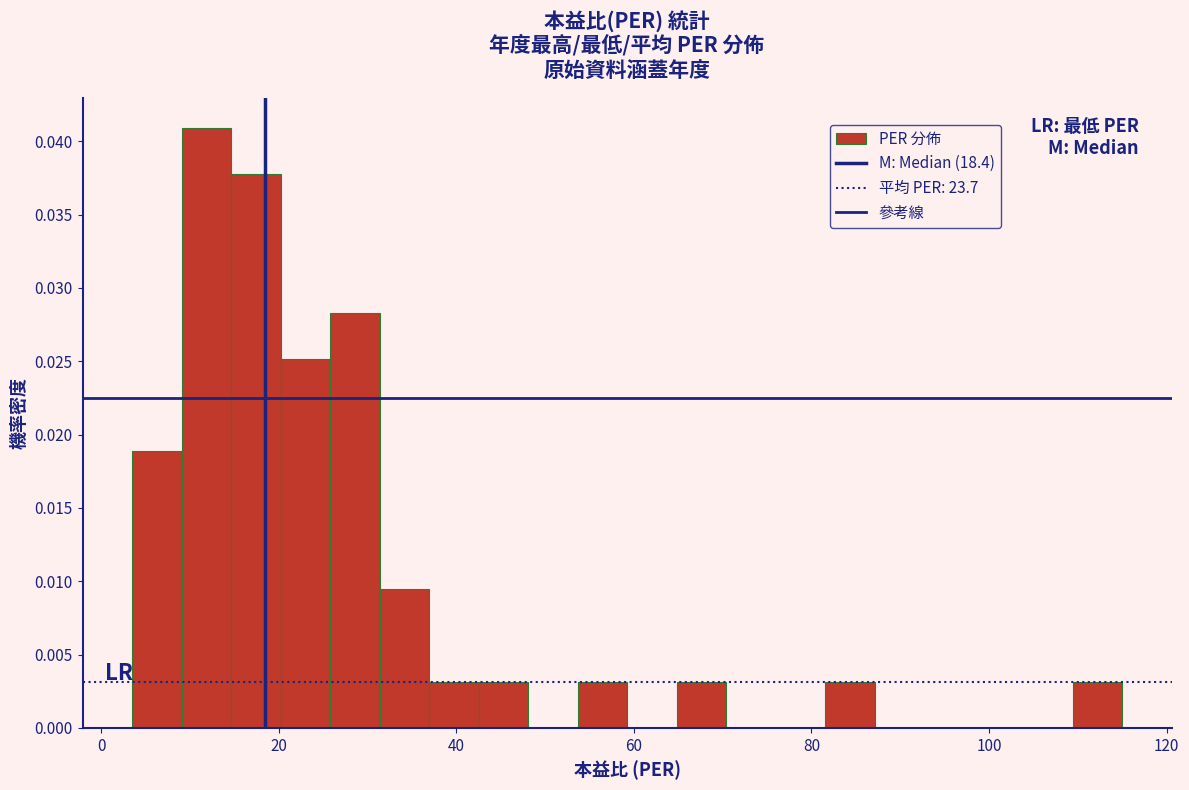

Around what value on the x-axis is the tallest bar? Give the approximate position of its centre, as read against the axis.

12